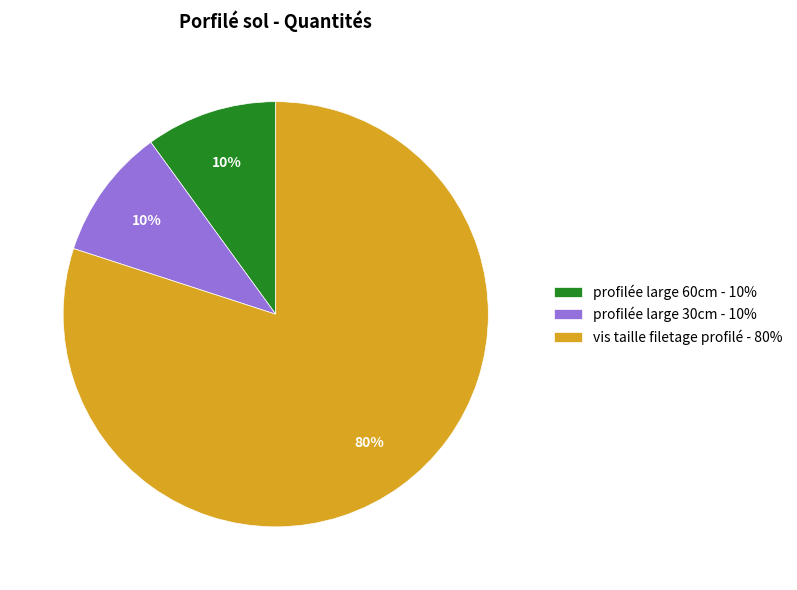

To the nearest percent, what portion does vis taille filetage profilé represent?

80%